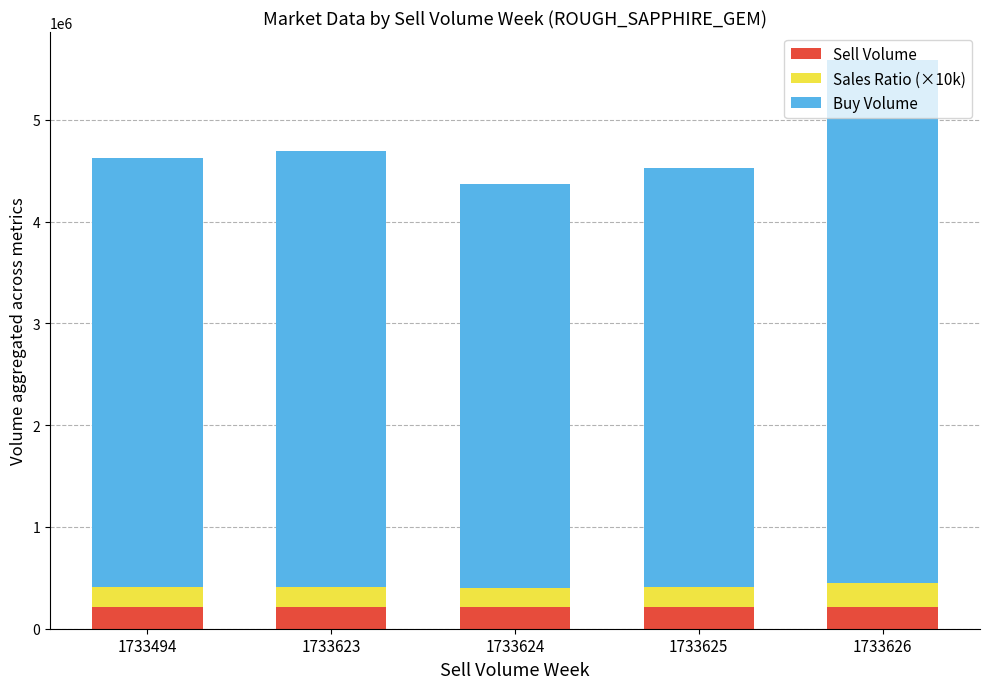

What is the total value across all series at 1733625?

4526940